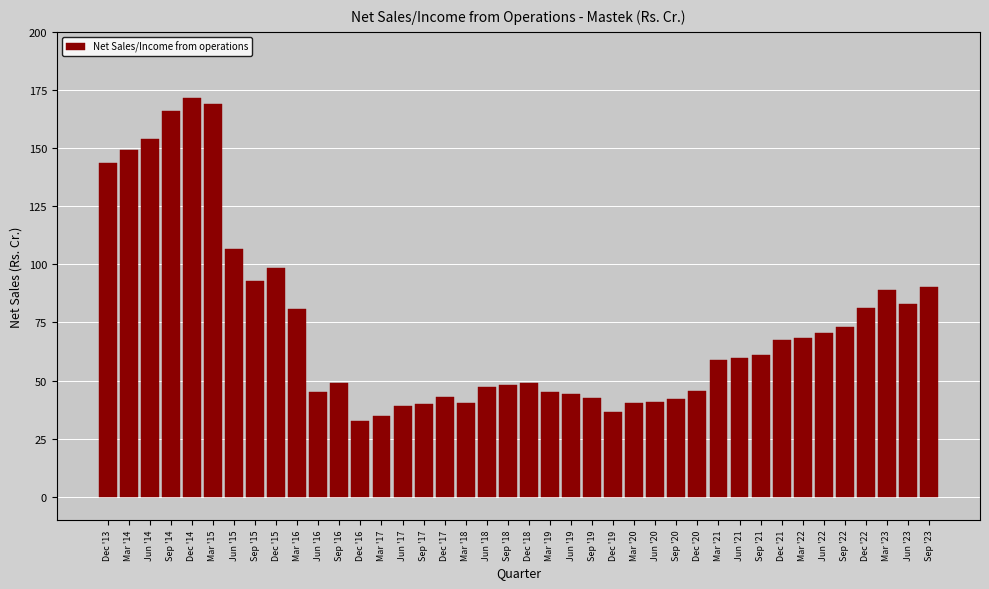

What is the difference between the second highest and second lowest values?

134.5